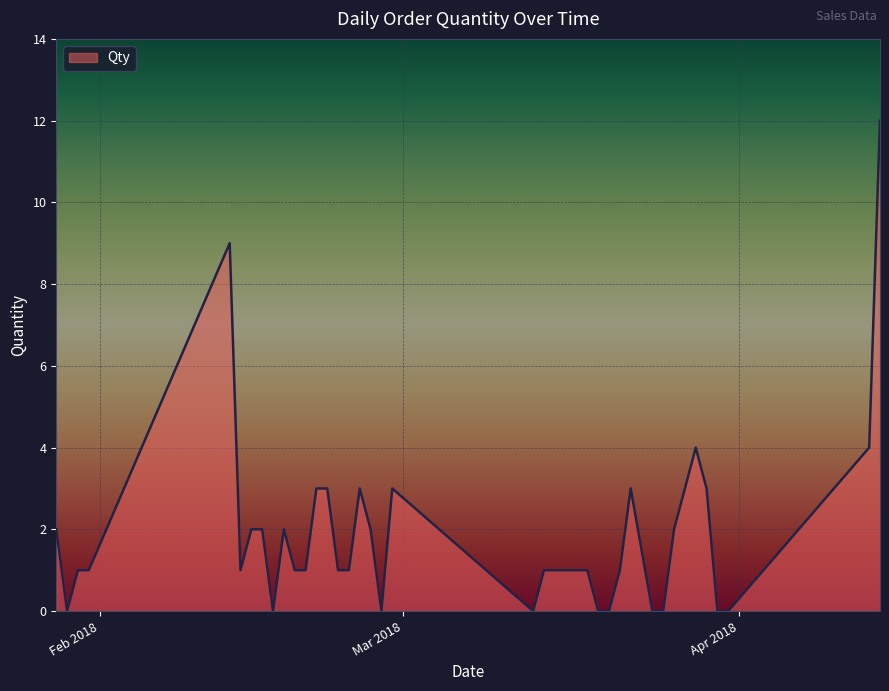

What is the difference between the maximum and minimum values?

12